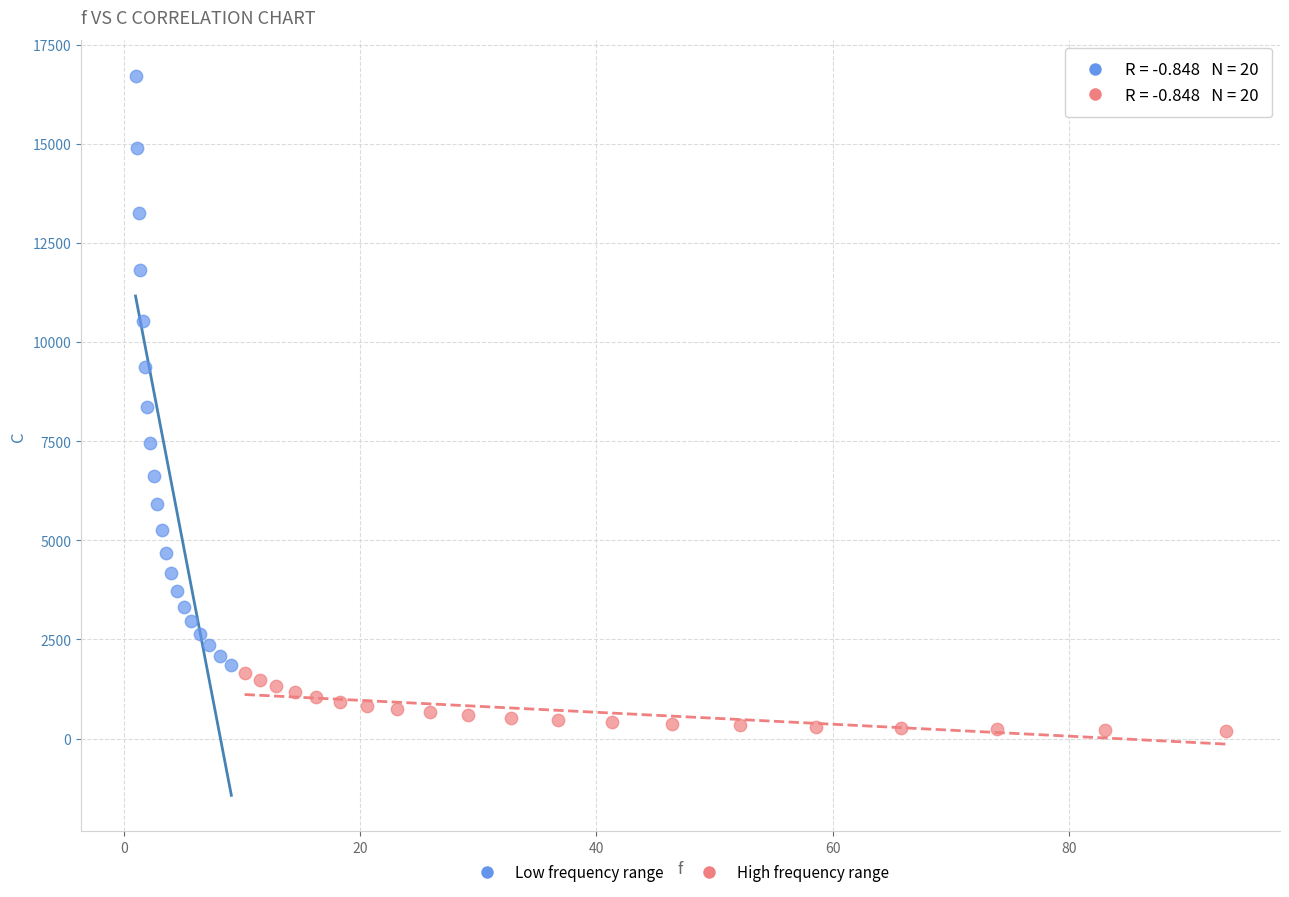

What are all the series names shown in the legend?

Low frequency range, High frequency range